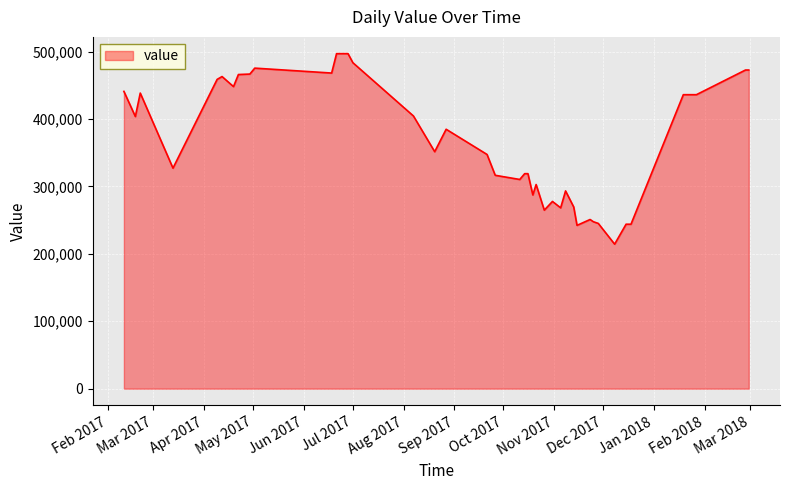

How many lines are shown in the chart?

1